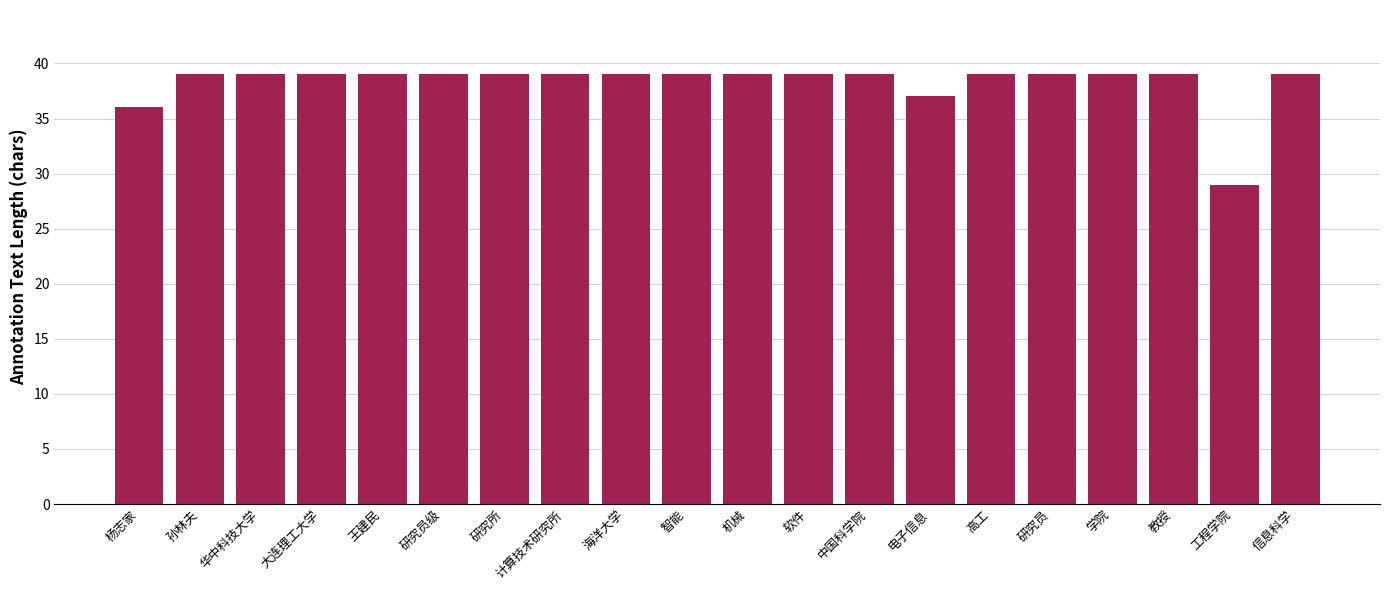

What is the difference between the maximum and minimum values?

10